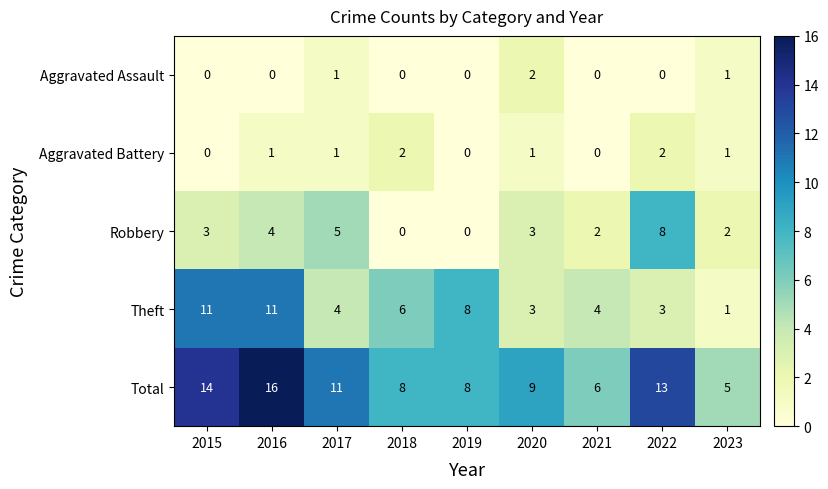

The value of Total at 2019 is 8. True or false?

True